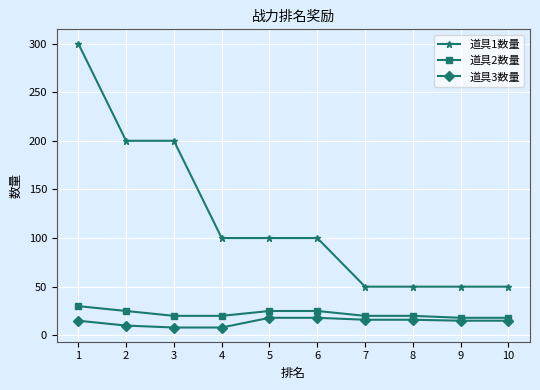

Does the chart have visible grid lines?

Yes